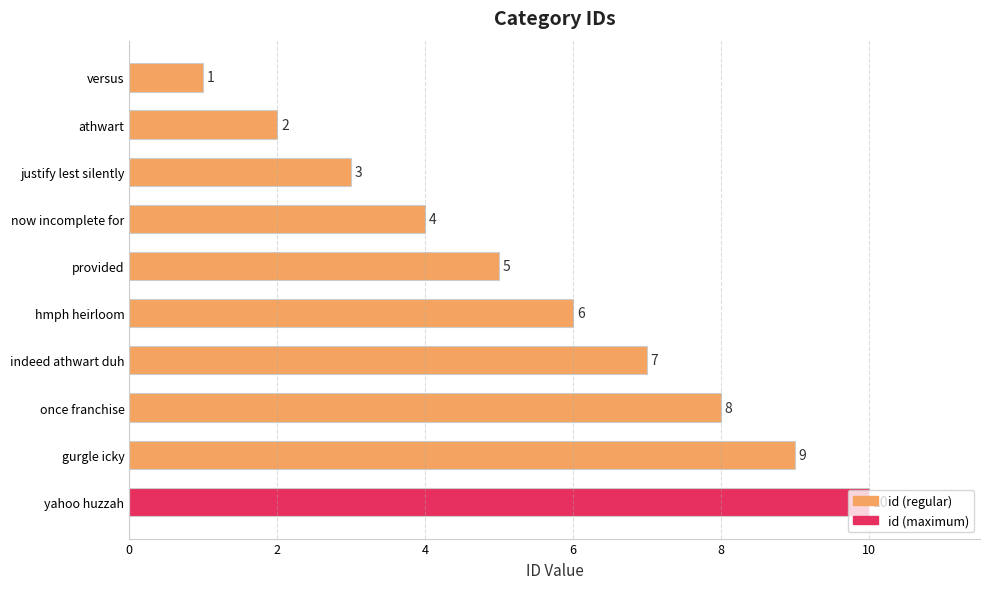

What is the greatest value displayed?

10